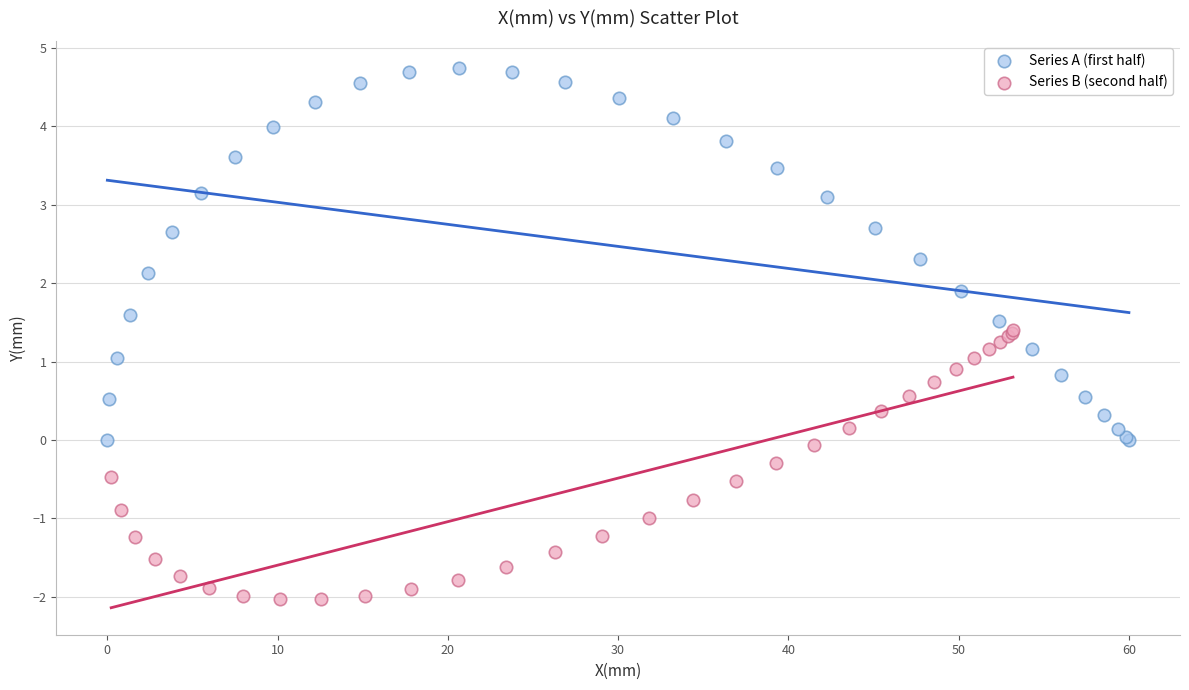

Which series has the largest Y range (max minus min)?

Series A (first half)